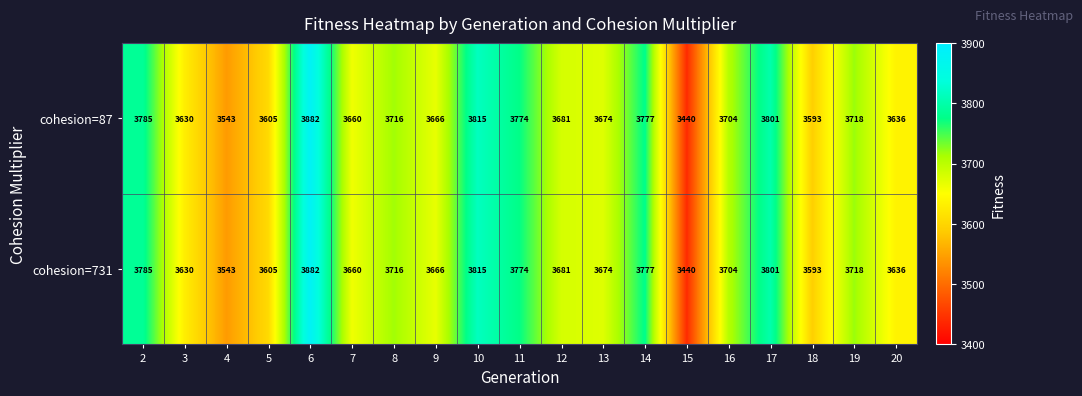

What is the approximate value of cohesion=731 at 4?

3543